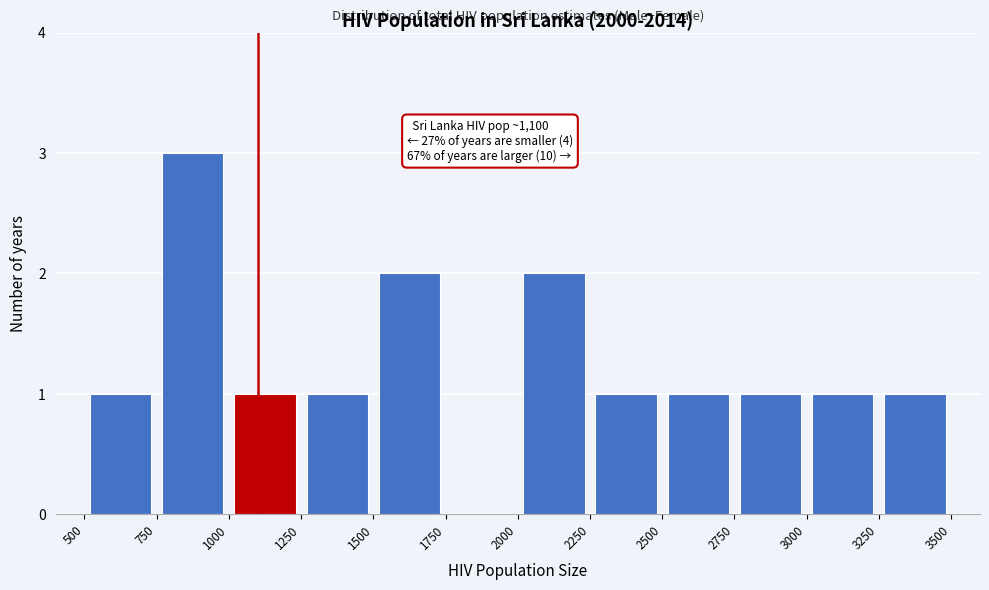

Over which range of the x-axis is the bar tallest?

750 to 1000